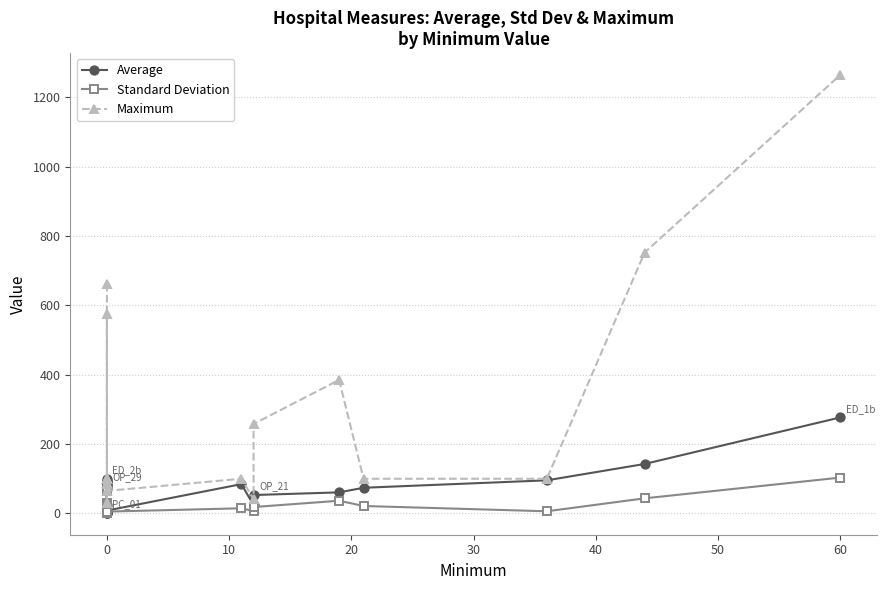

How many lines are shown in the chart?

3